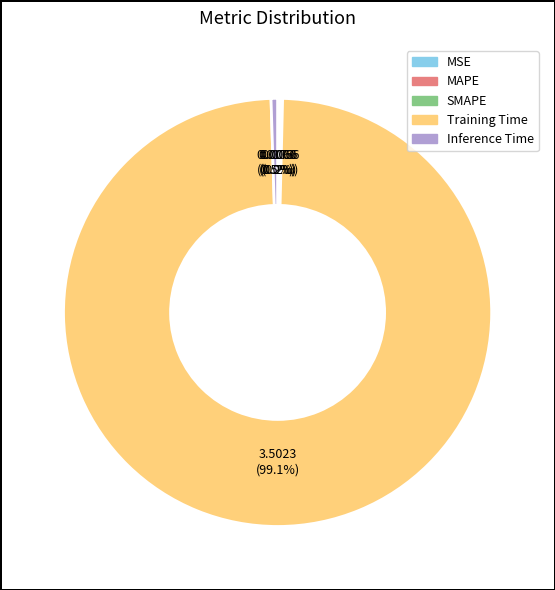

Is it true that Training Time is 89% of the pie?

False